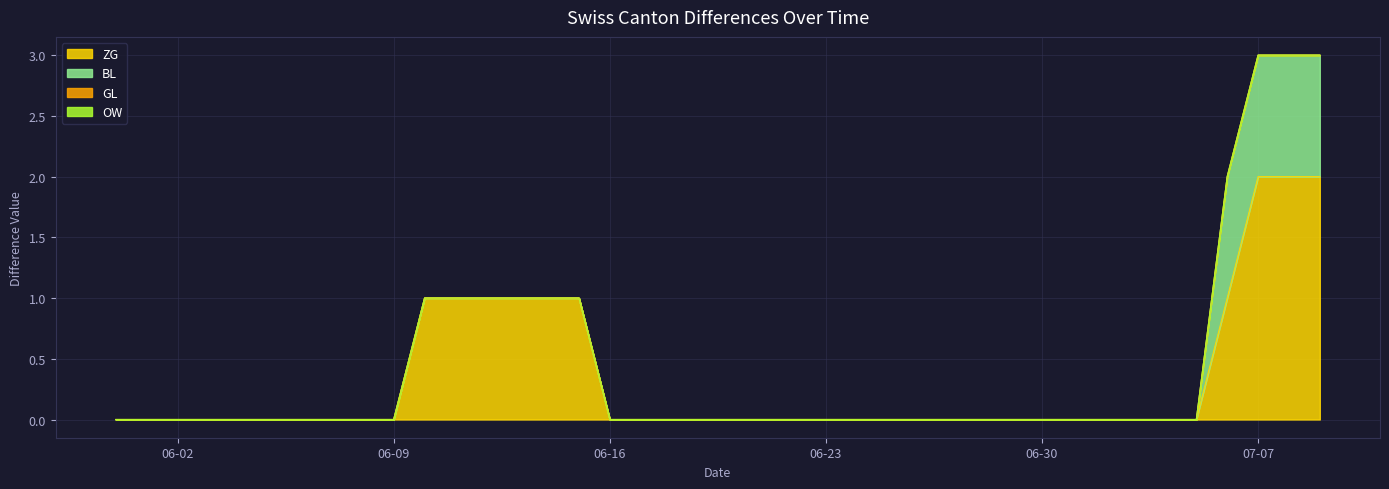

Does the chart display data point markers on the line(s)?

No